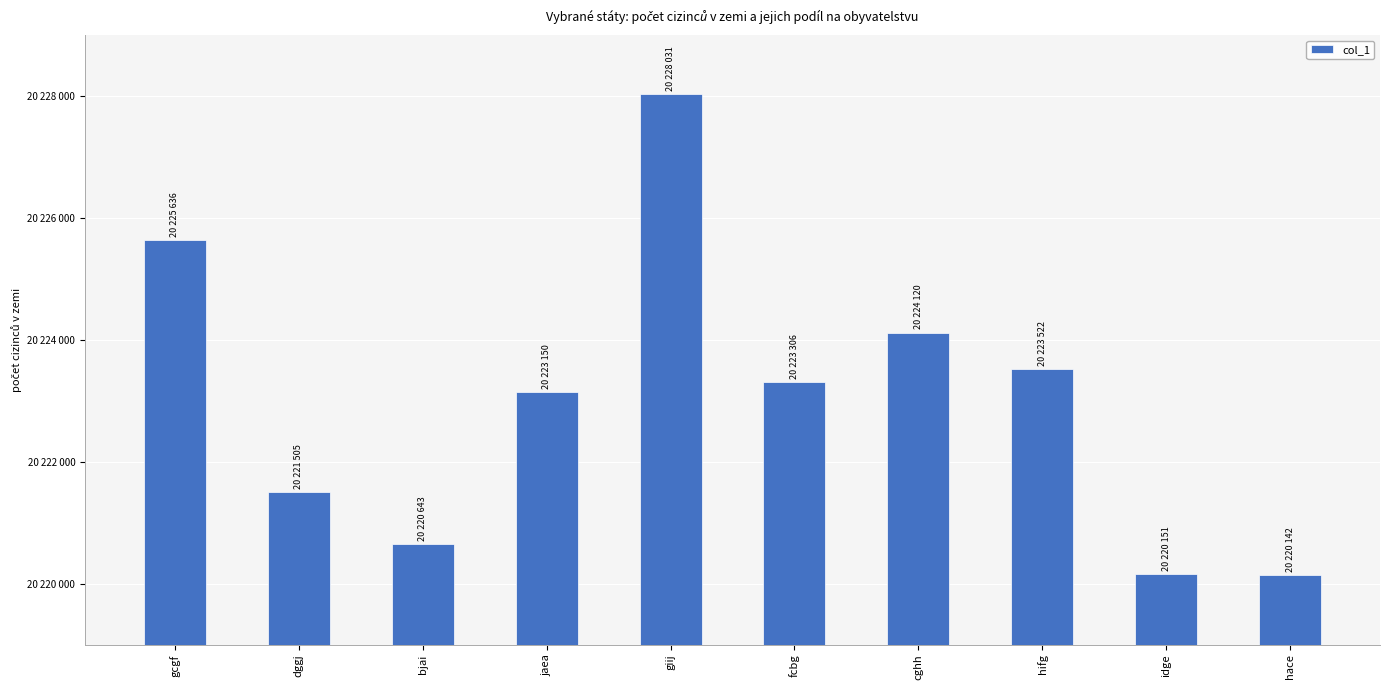

What is the greatest value displayed?

20228031